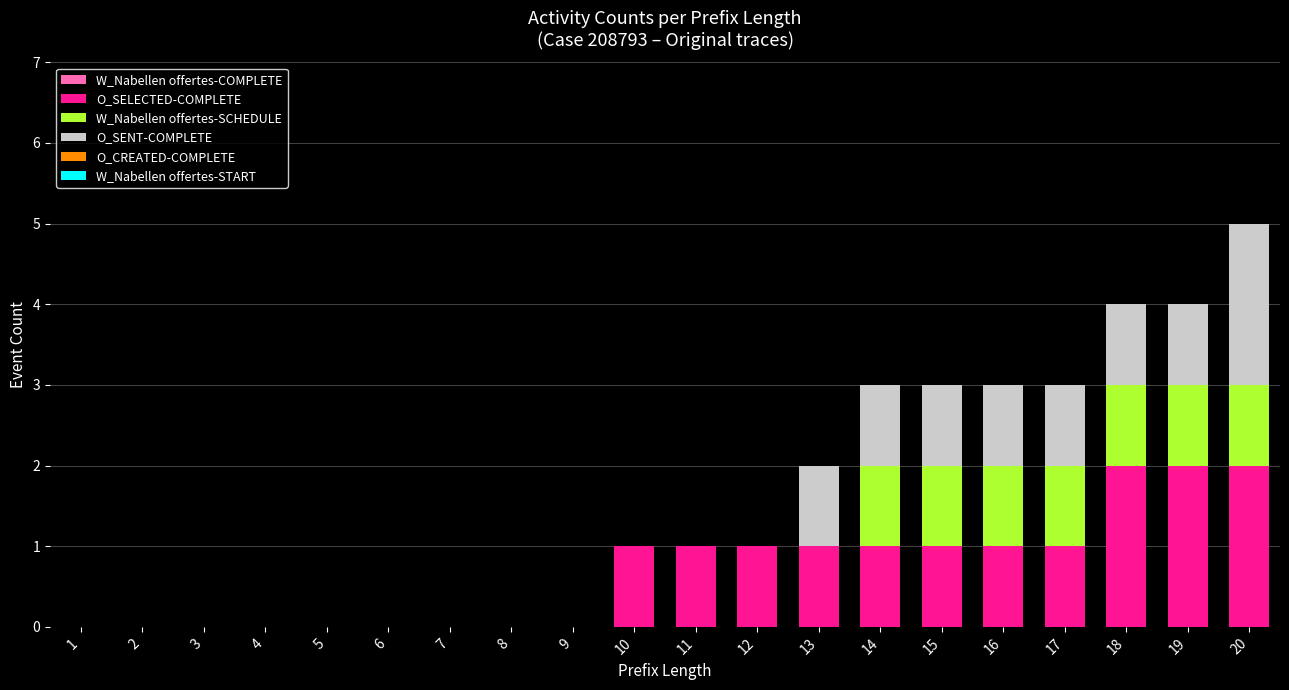

What is the total value across all series at 16?

3